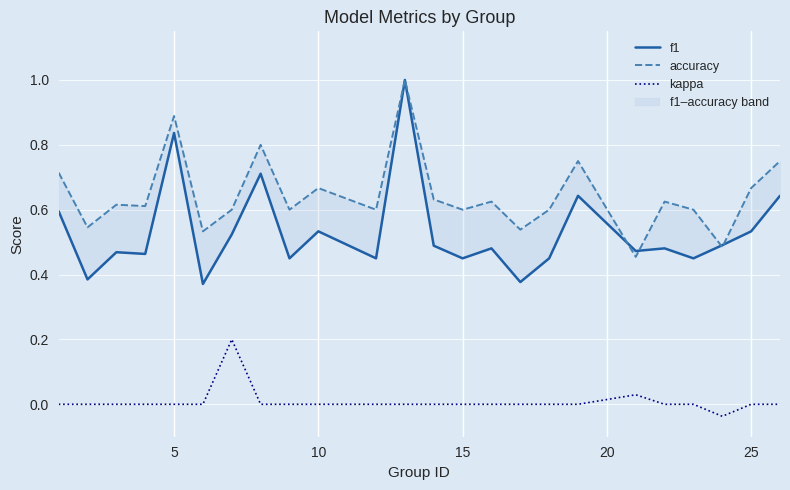

What are all the series names shown in the legend?

f1, accuracy, kappa